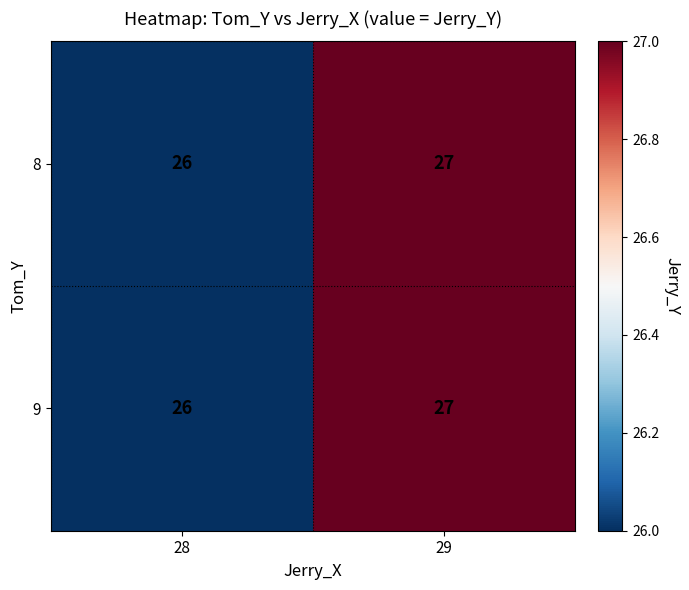

At which category is the sum across all series the highest?

29